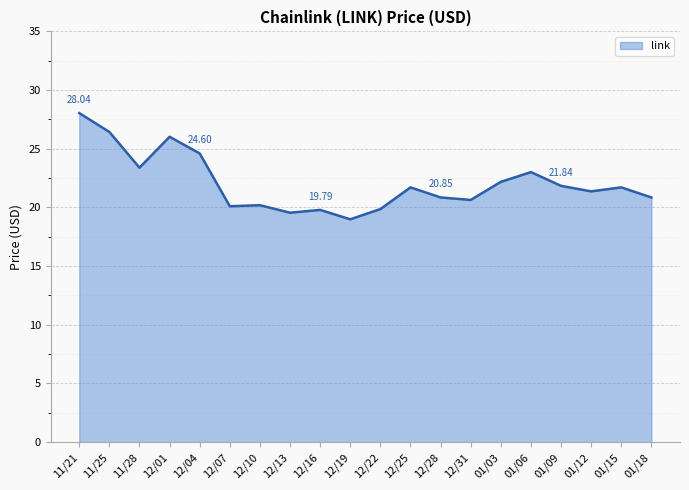

What is the average value?

22.1